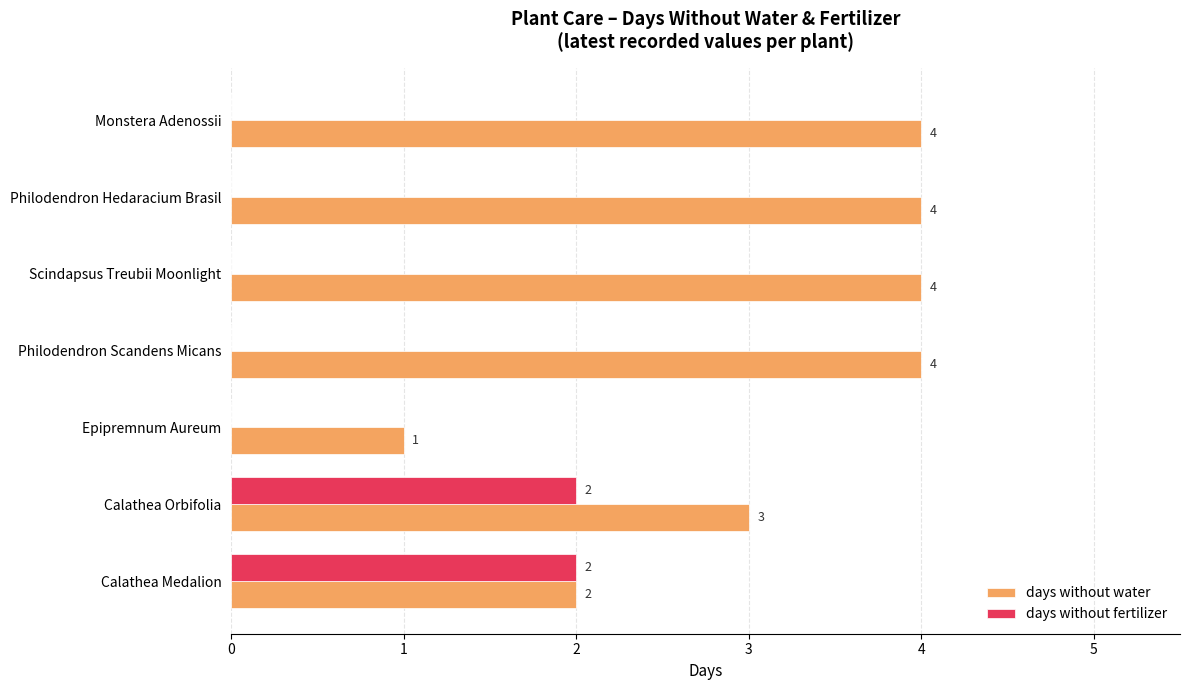

True or false: days without fertilizer has a value of 1 at Monstera Adenossii.

False